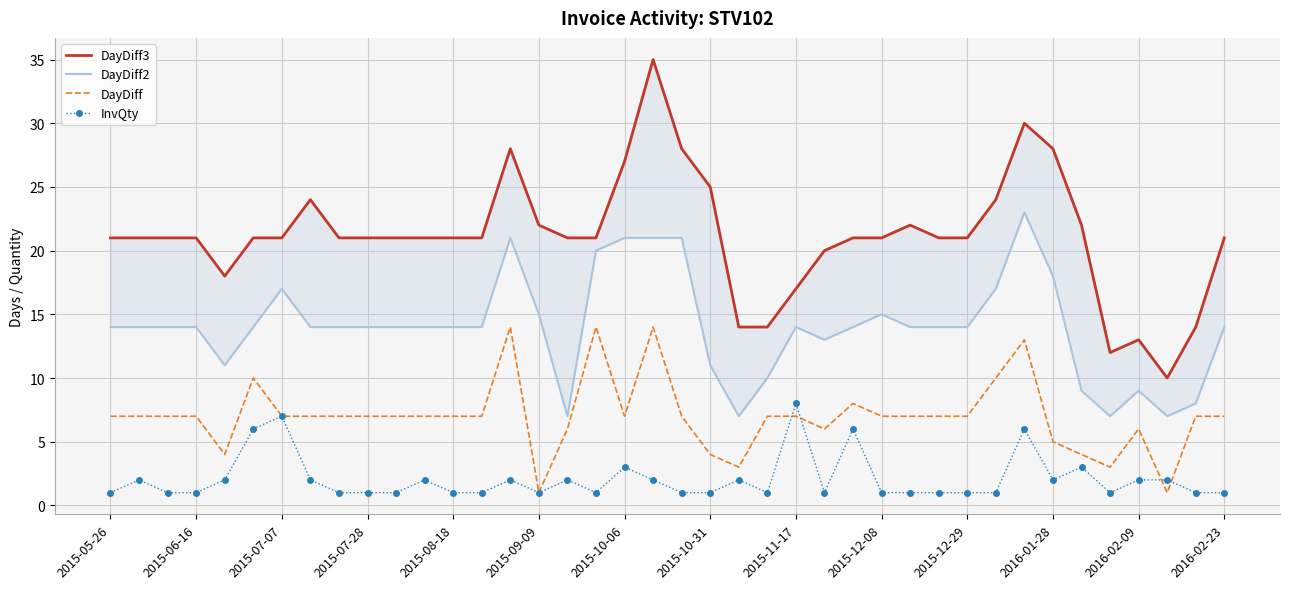

The value of InvQty at 2016-01-28 is 2. True or false?

True